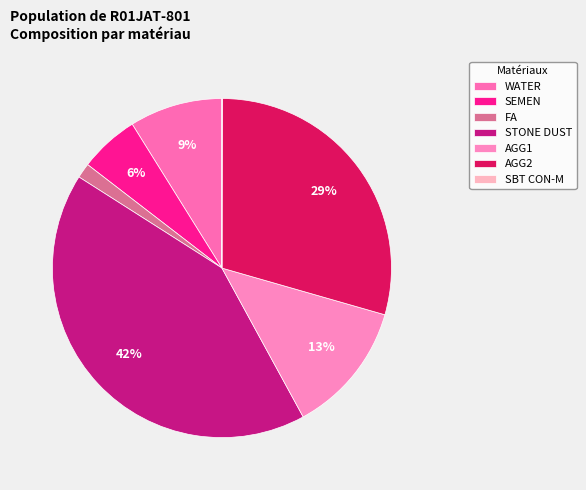

Count the number of slices in the pie.

7